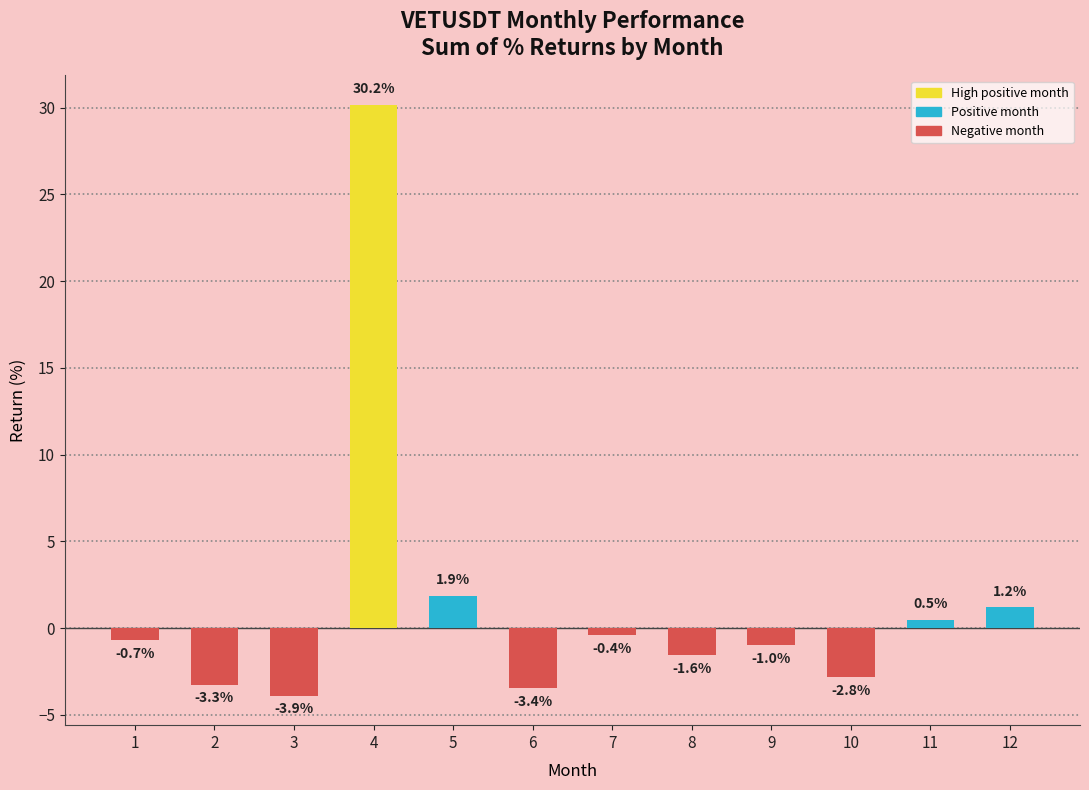

Reading left to right, transcribe all the data shown in this chart.

1=-0.7	2=-3.3	3=-3.9	4=30.2	5=1.9	6=-3.4	7=-0.4	8=-1.6	9=-1.0	10=-2.8	11=0.5	12=1.2